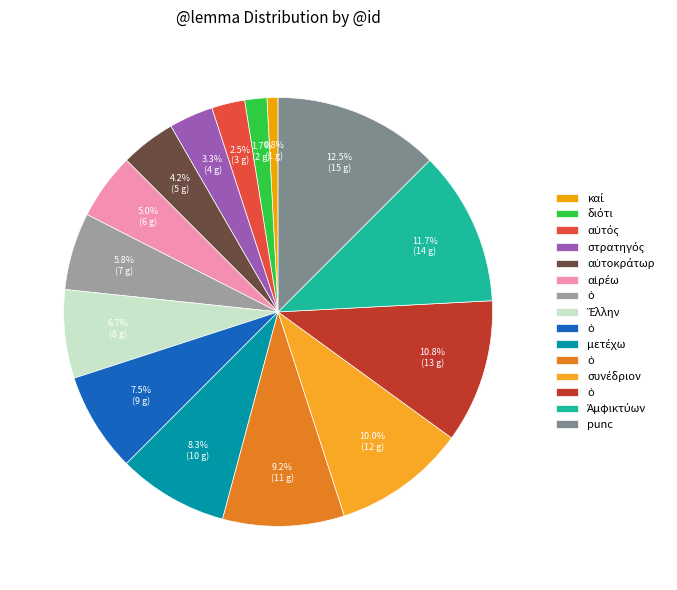

How many slices are in this pie chart?

15